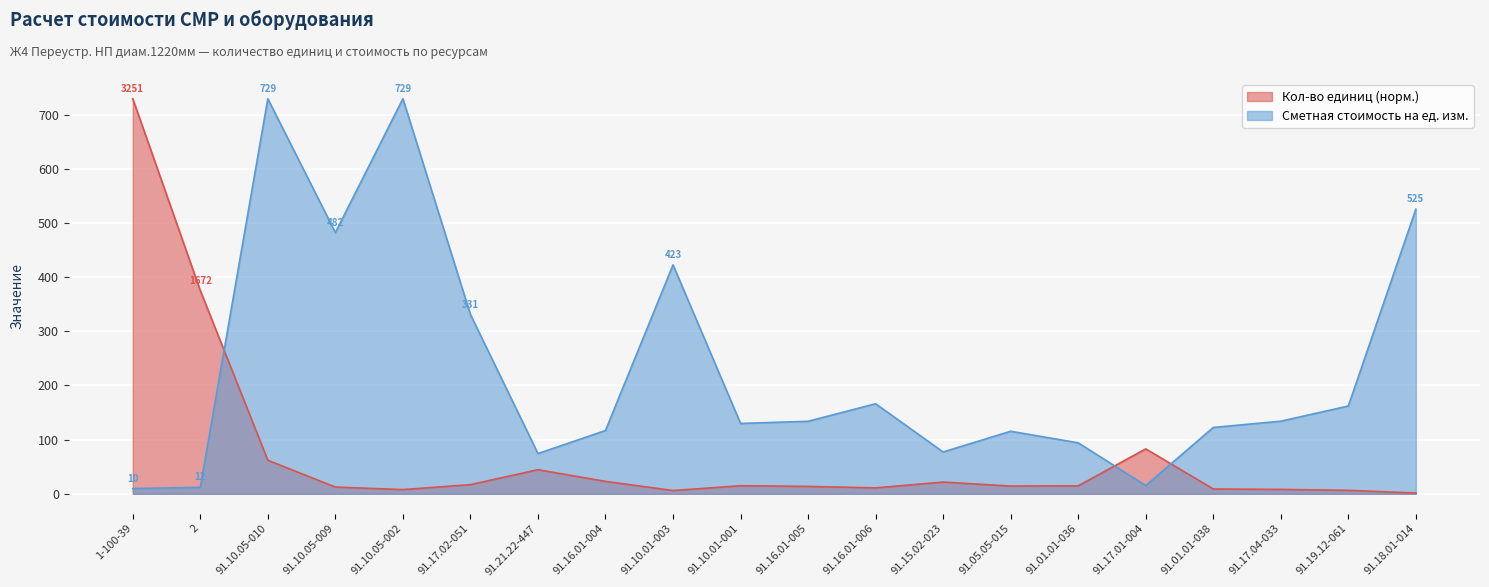

What position from the right is 91.10.05-009?

17